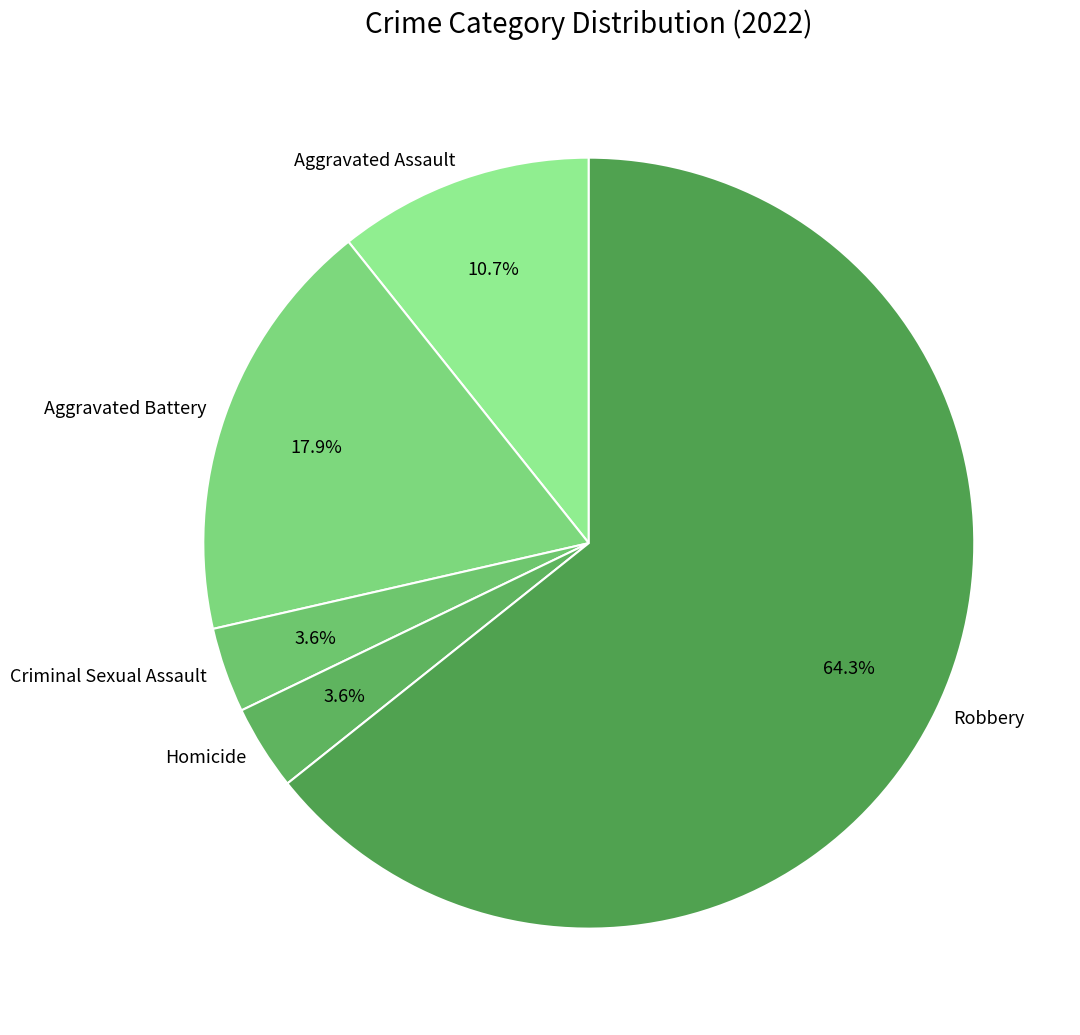

The Aggravated Battery slice represents 30% of the pie. True or false?

False